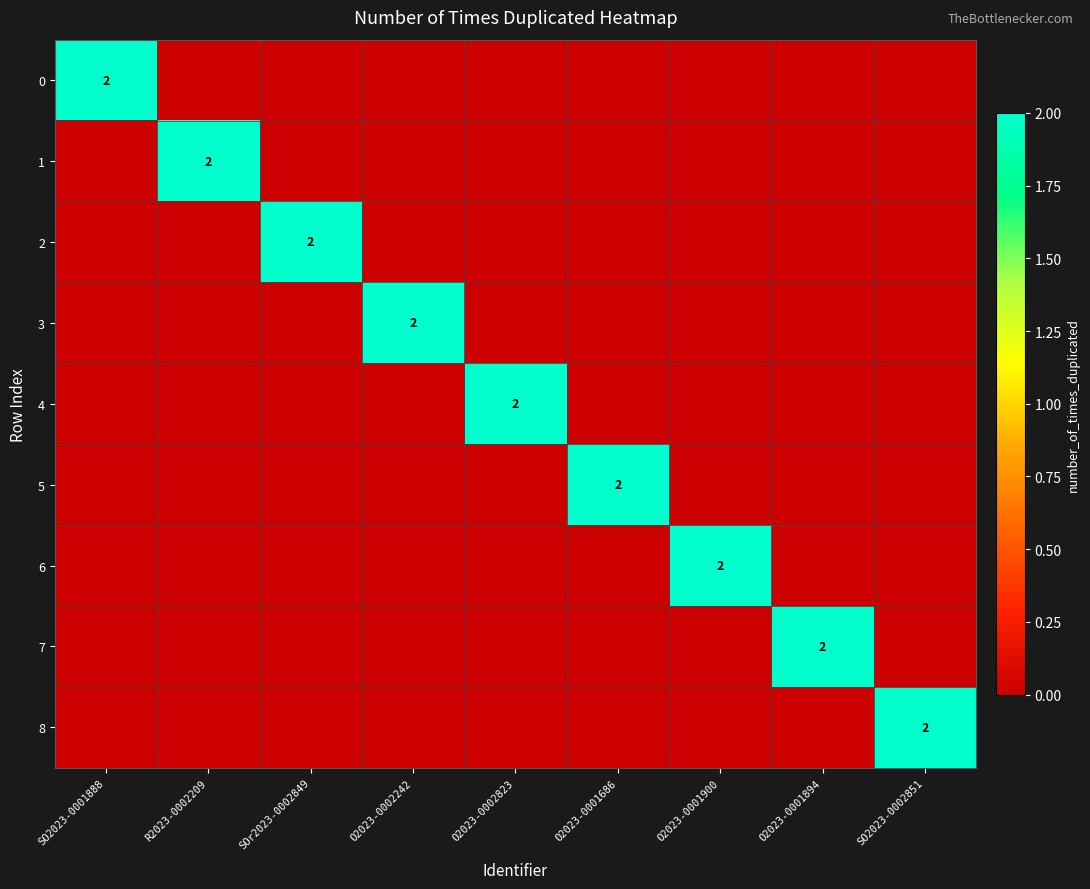

True or false: 3 has a value of 1 at O2023-0002242.

False